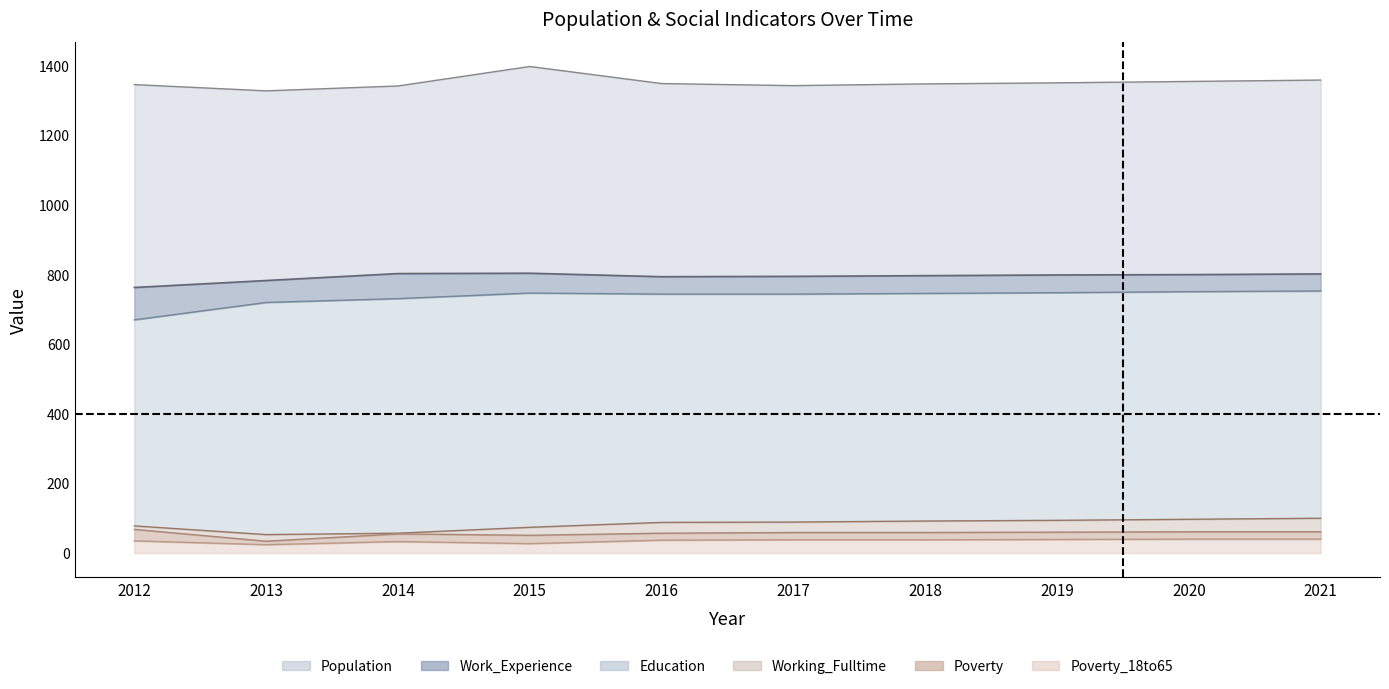

What is the difference between the maximum and minimum values in the Working_Fulltime series?

47